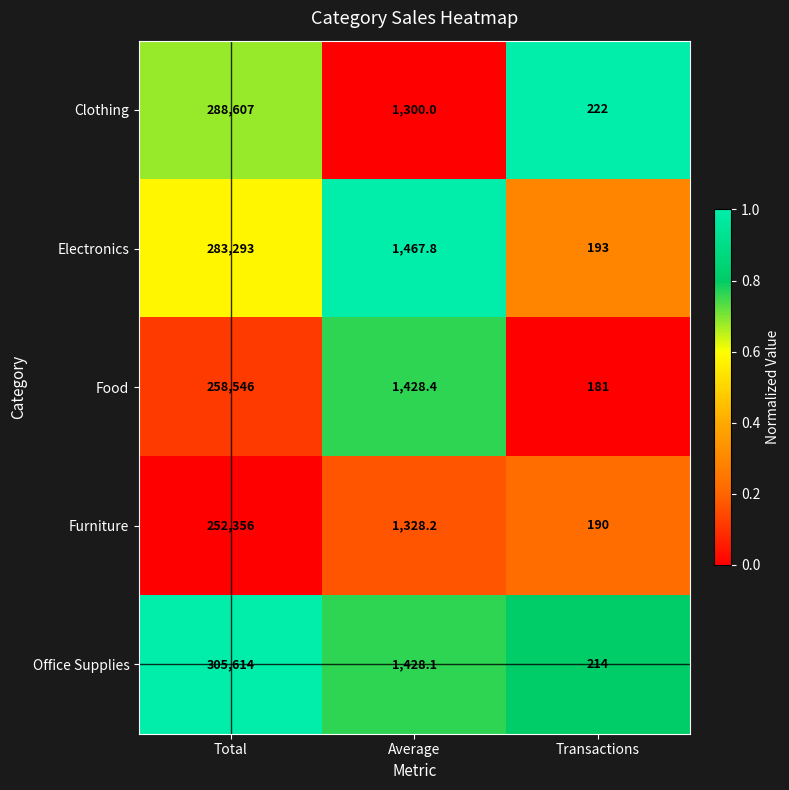

Which series has the largest total across all categories?

Office Supplies